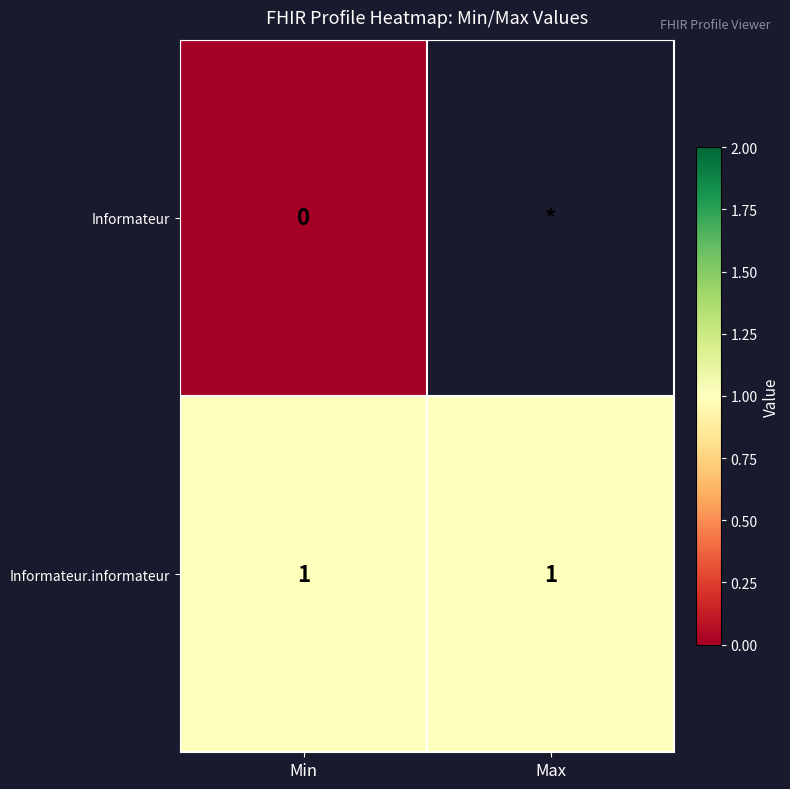

Which category has the highest value across all series?

Min